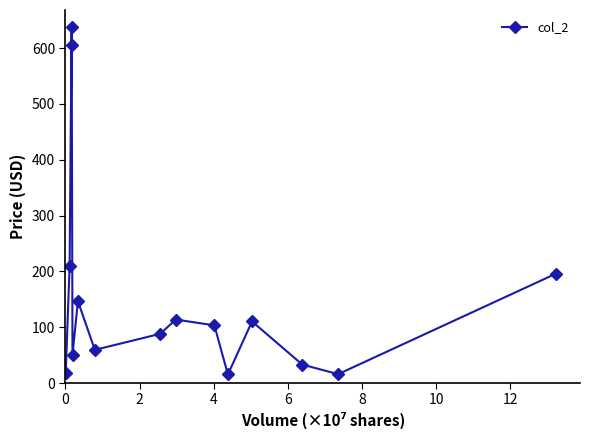

How many points are lower than both their immediate neighbors (excluding endpoints)?

4